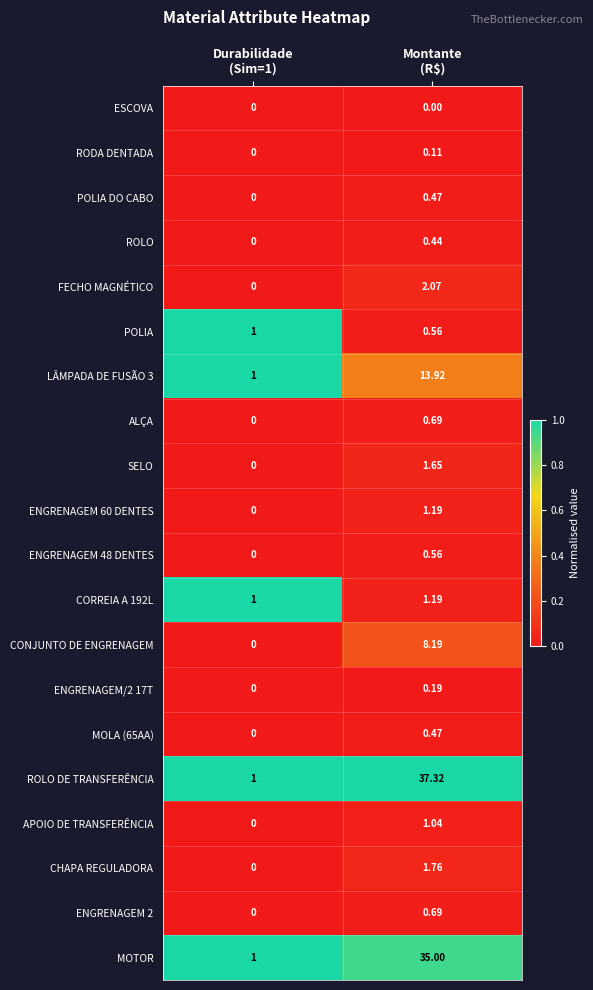

Which series has the largest total across all categories?

ROLO DE TRANSFERÊNCIA